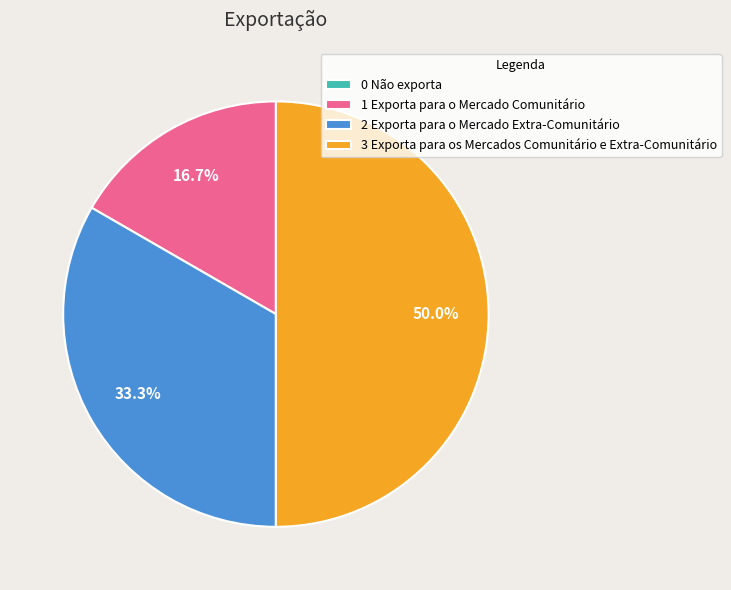

What percentage is the 1 Exporta para o Mercado Comunitário slice, to the nearest percent?

17%